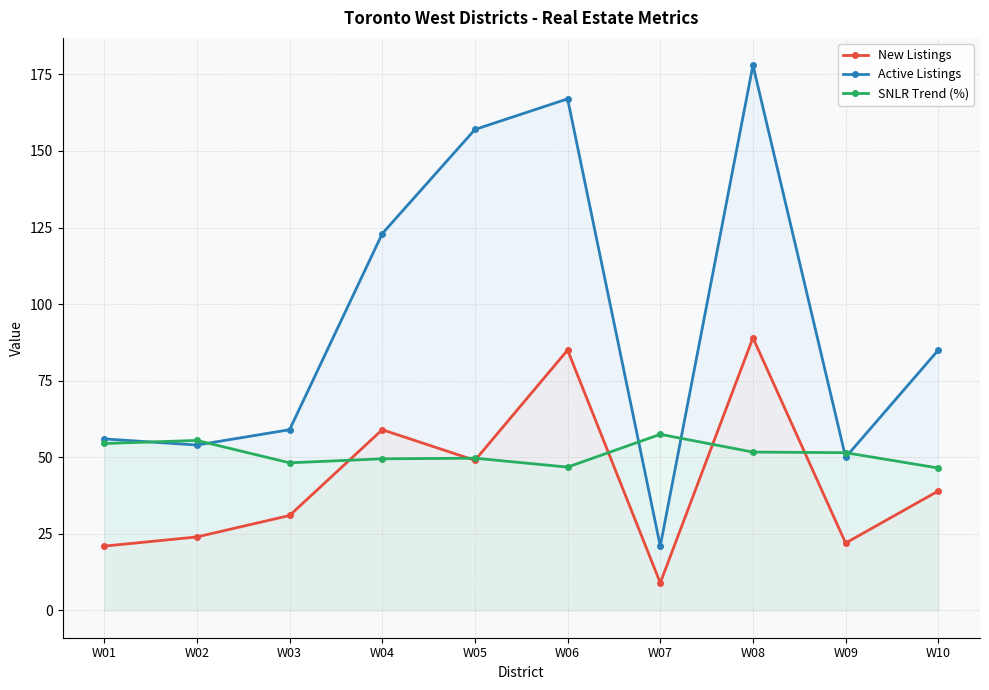

True or false: Active Listings and New Listings intersect in this chart.

False